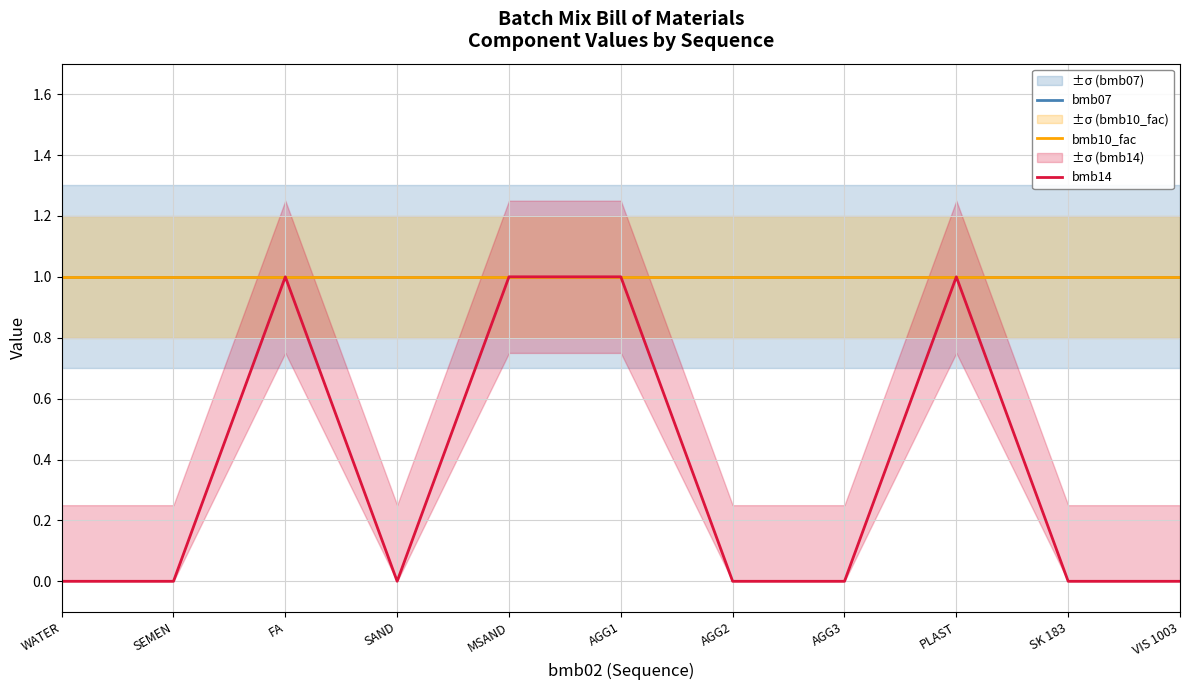

List the series in order of their peak value, lowest first.

bmb07, bmb10_fac, bmb14